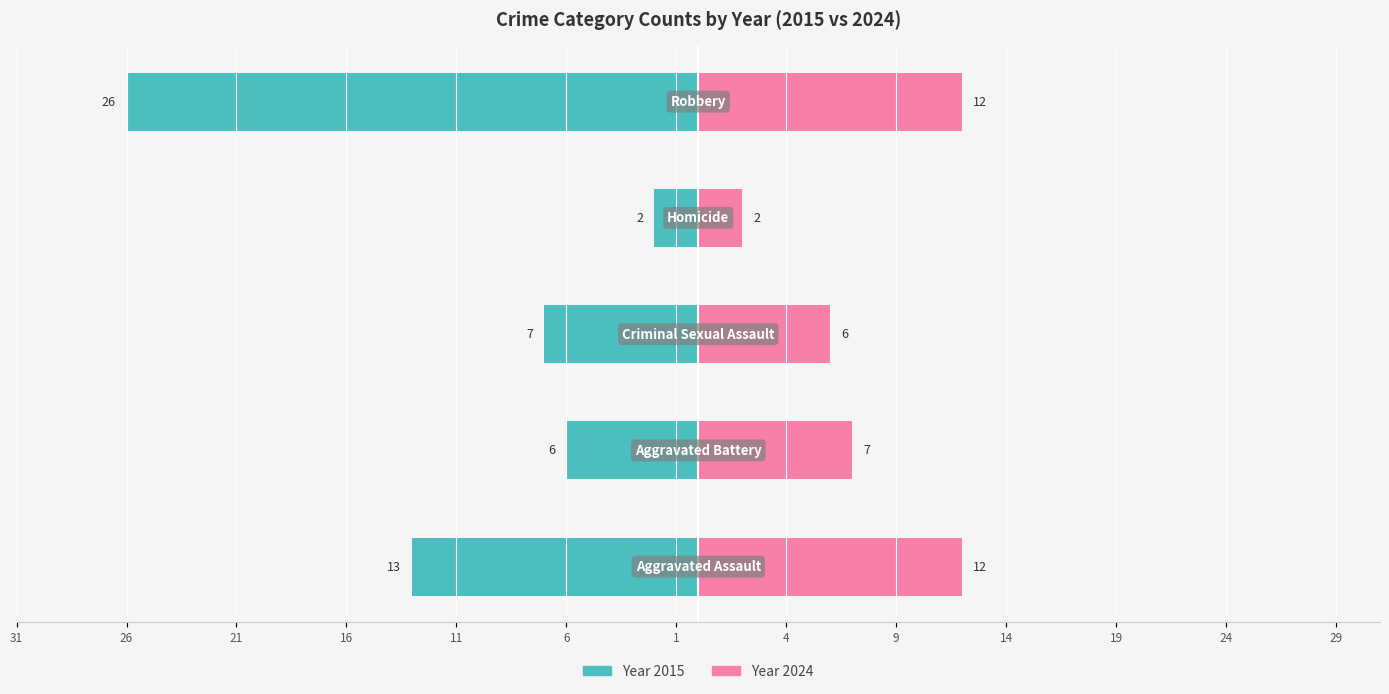

What is the sum of all Year 2024 values?

39